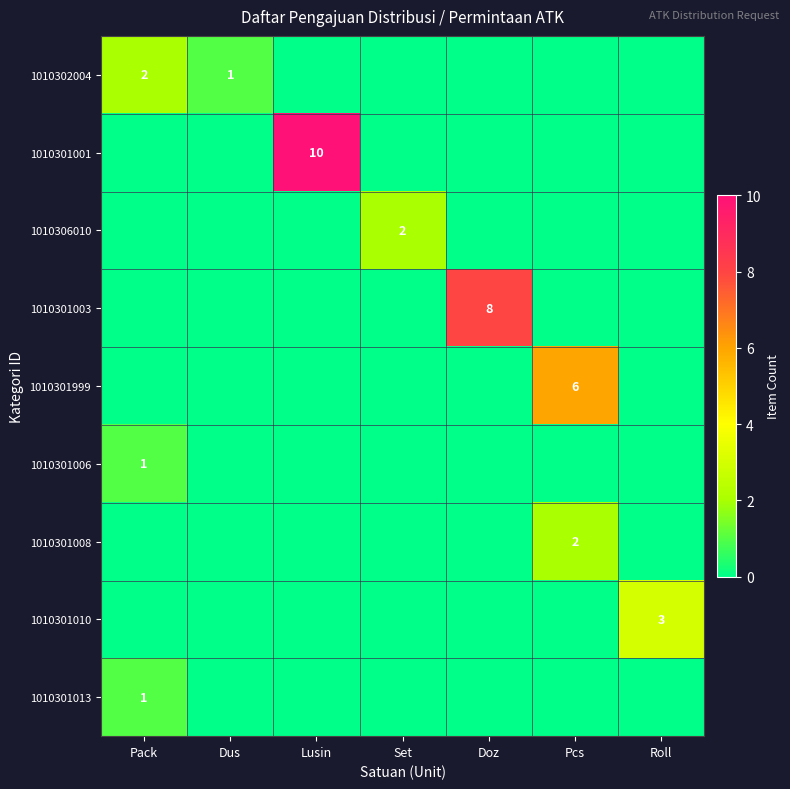

How many data points in 1010302004 are above 0?

2